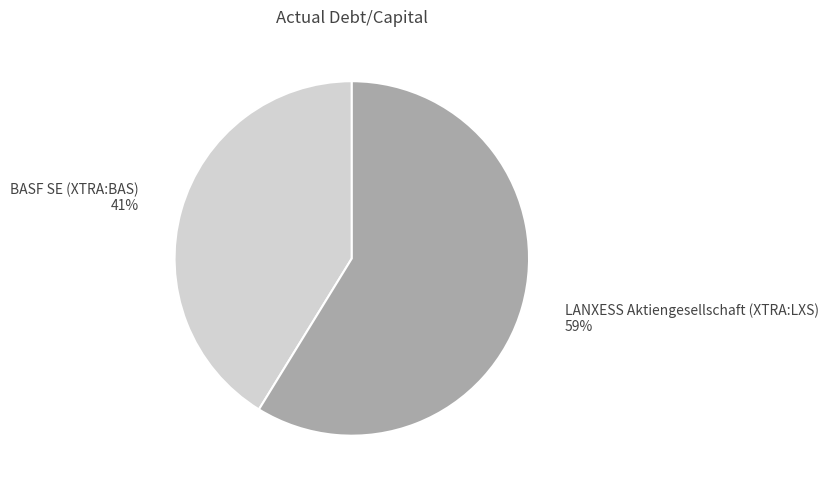

Which category has the smallest portion of the pie?

BASF SE (XTRA:BAS)